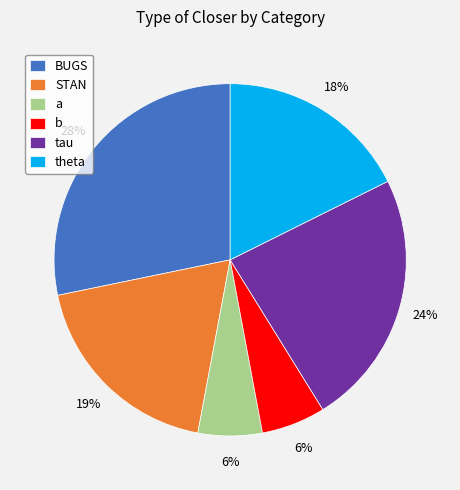

Approximately how many times larger is the value at BUGS compared to STAN?

1.5